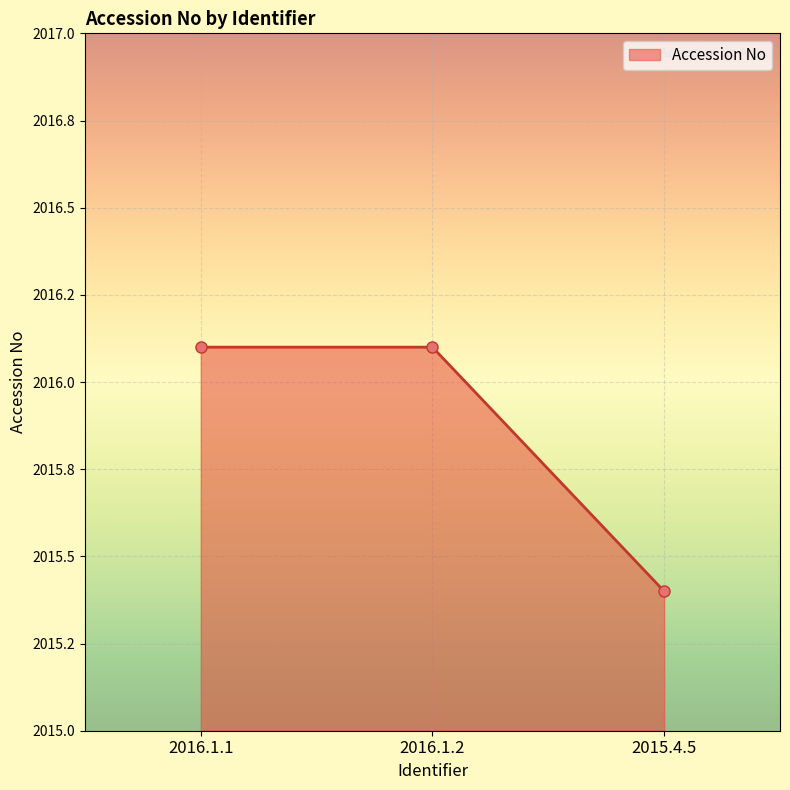

At which label does the data first exceed 2016?

2016.1.1